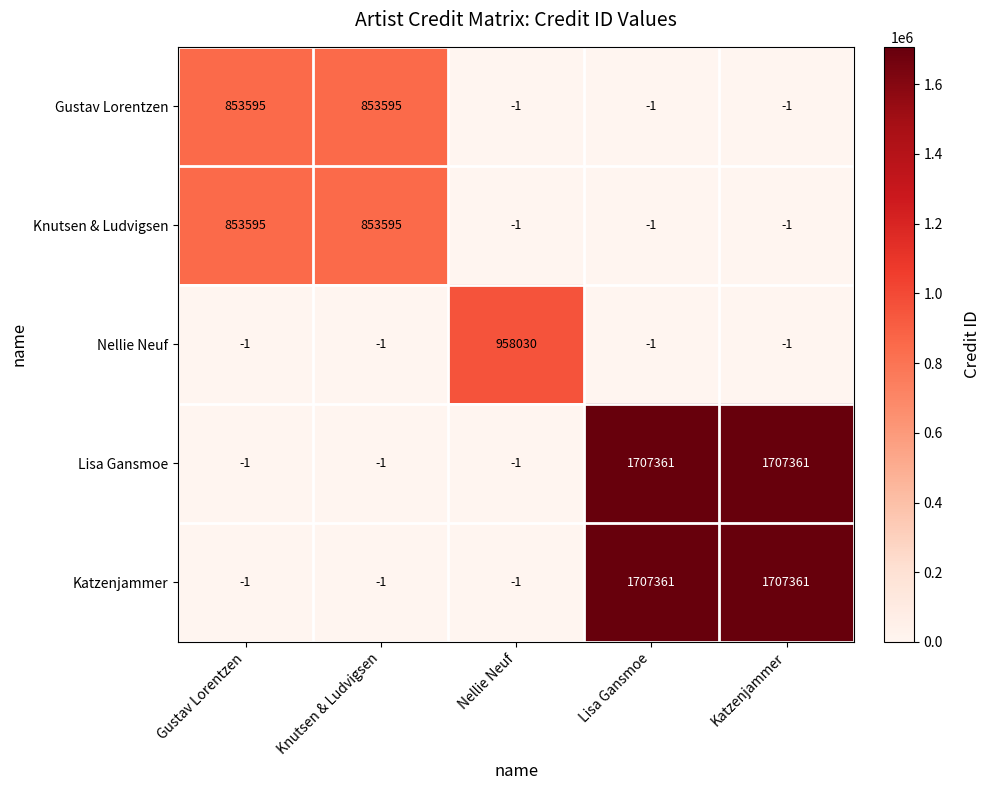

The value of Knutsen & Ludvigsen at Katzenjammer is -2. True or false?

False